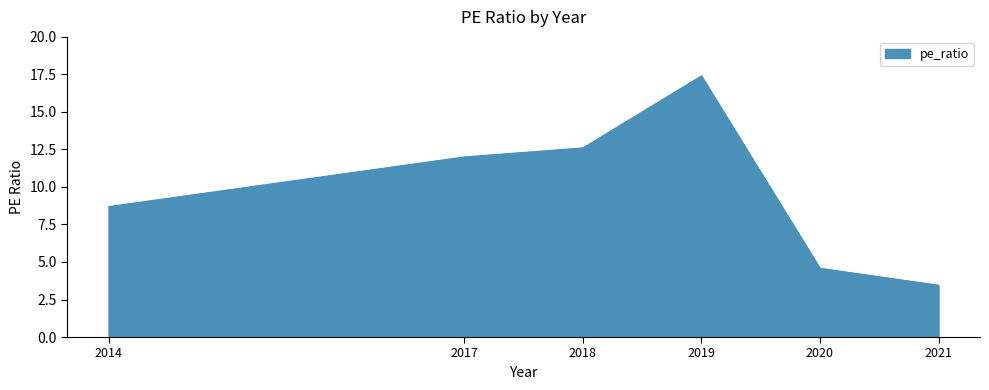

What is the sum of all values?

58.7